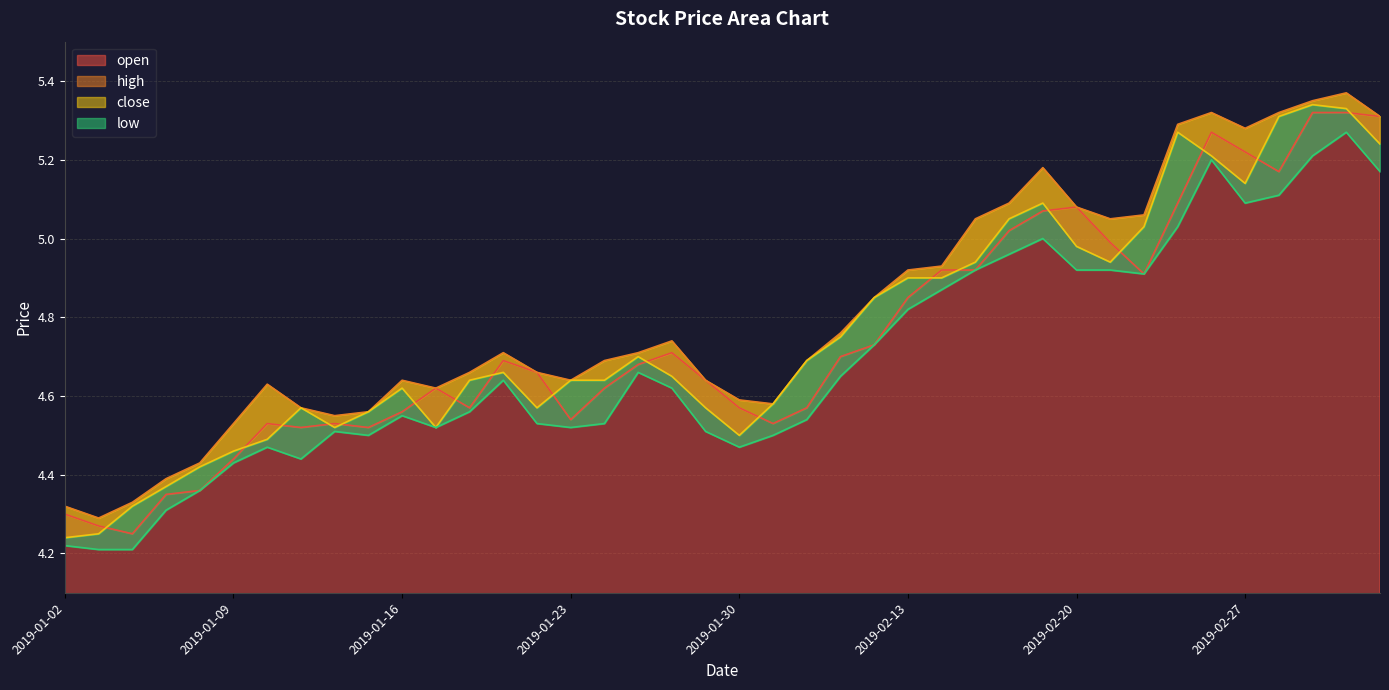

True or false: high and close cross at least once.

False